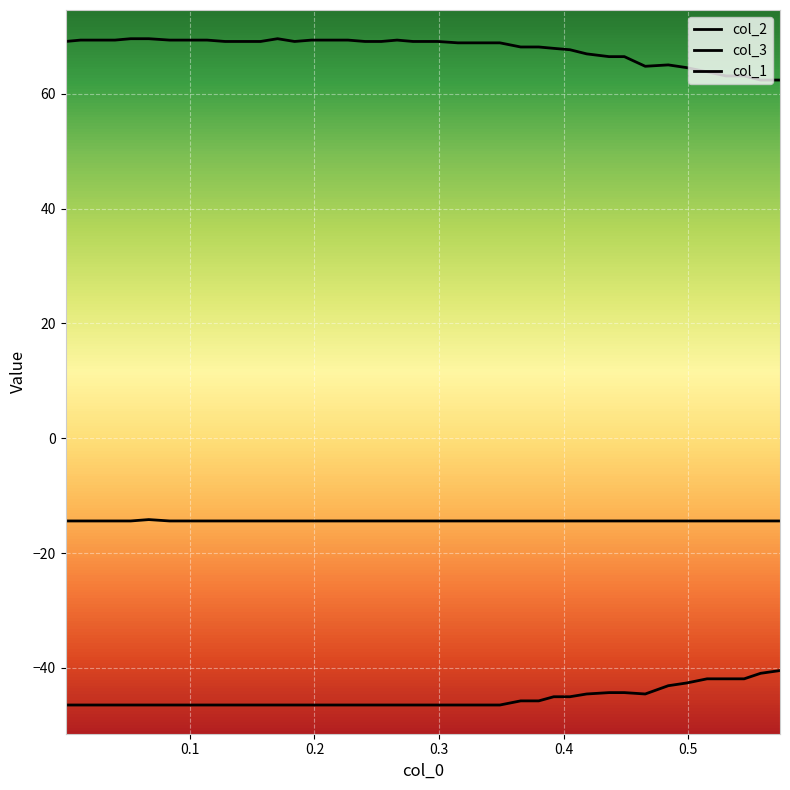

Does the chart display data point markers on the line(s)?

No